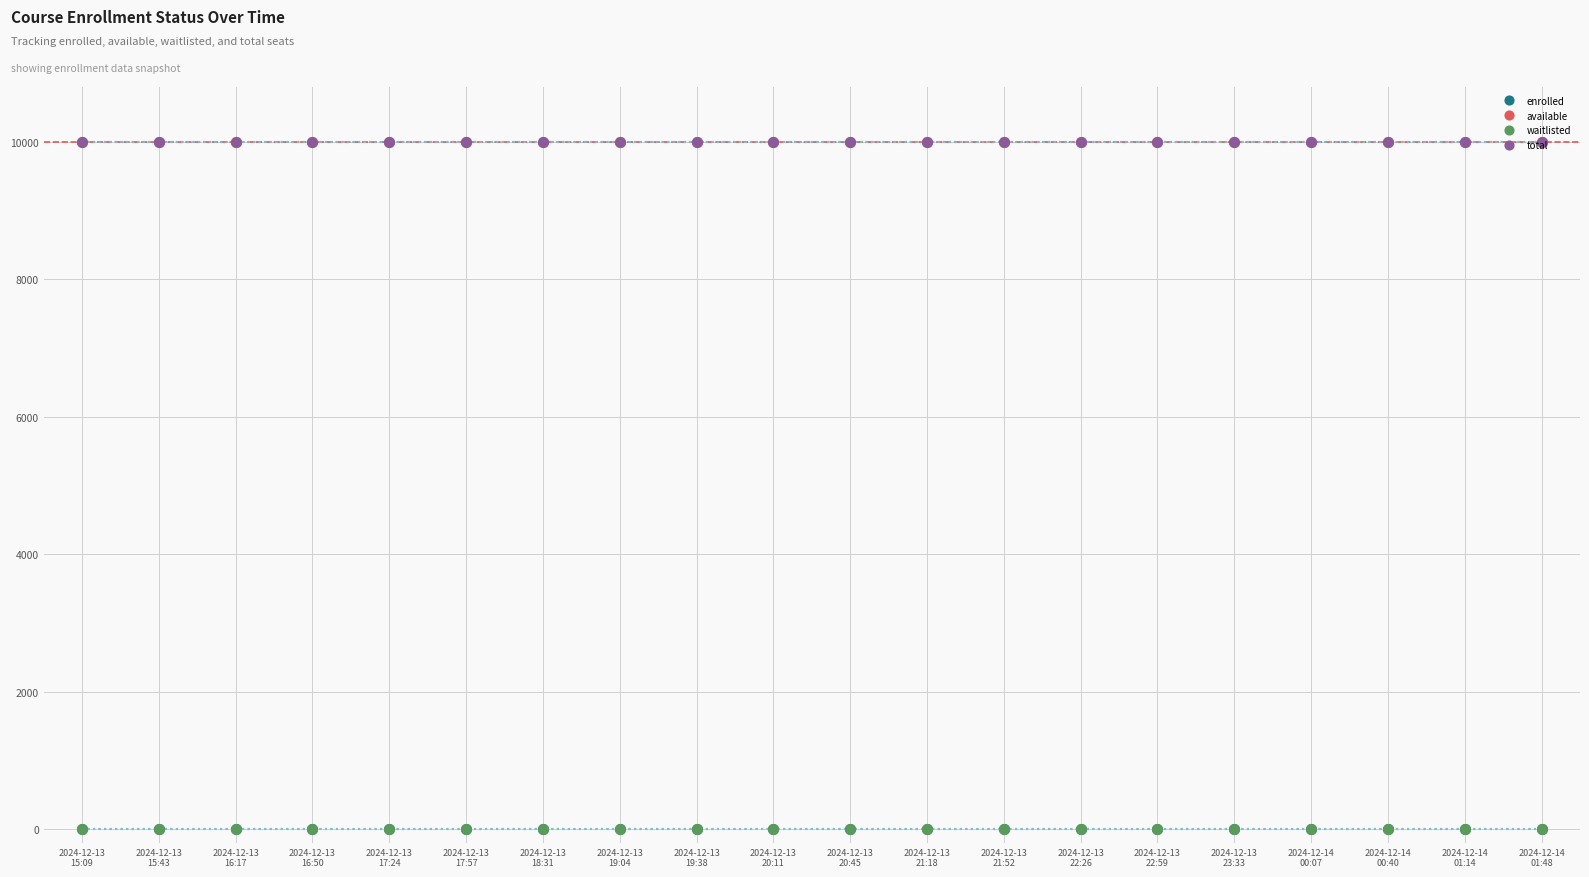

The total series shows 13915 at 2024-12-14
00:40. True or false?

False